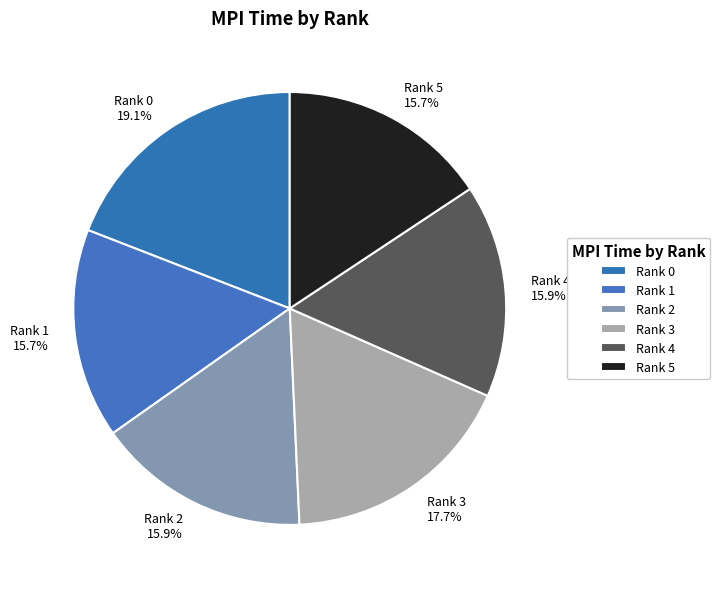

Is it true that Rank 5 is 16% of the pie?

True